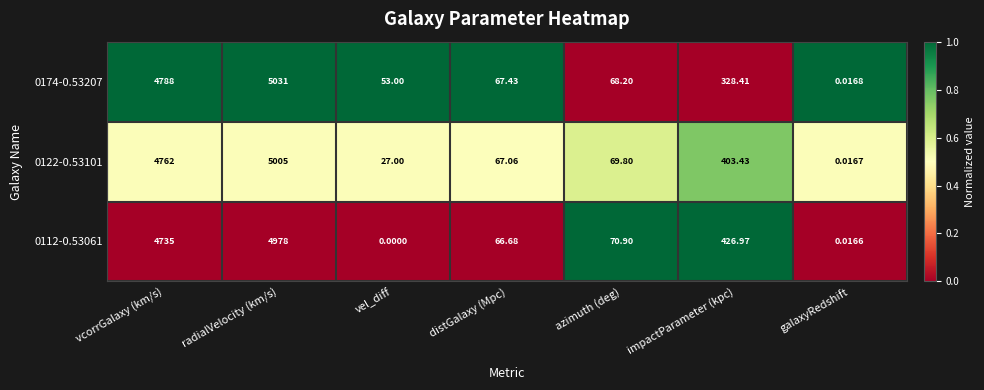

At which category is the sum across all series the highest?

radialVelocity (km/s)